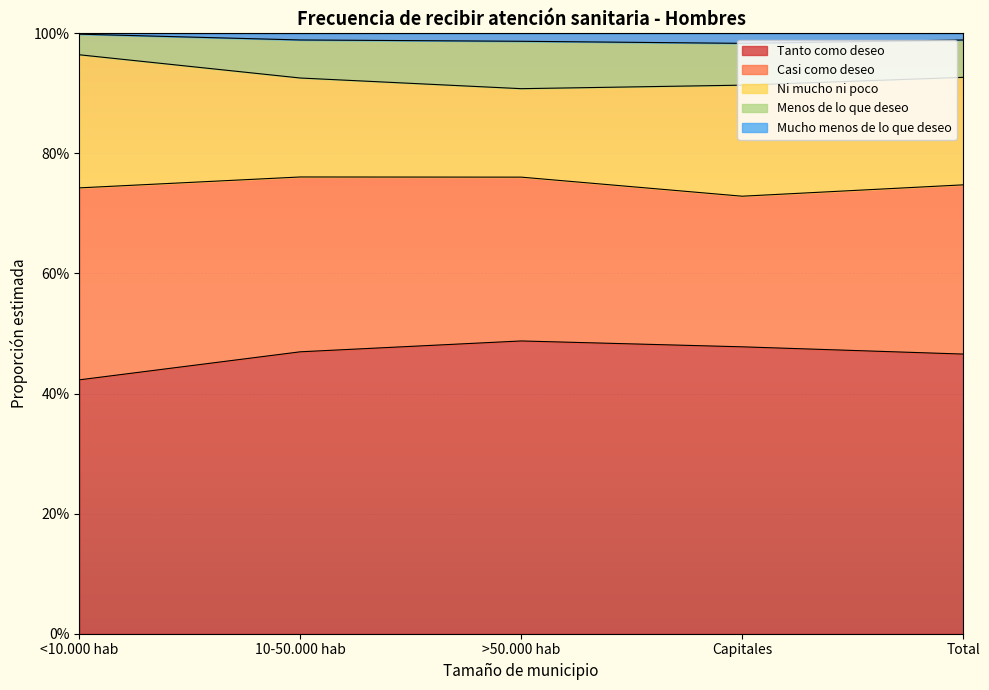

True or false: Menos de lo que deseo and Mucho menos de lo que deseo intersect in this chart.

False